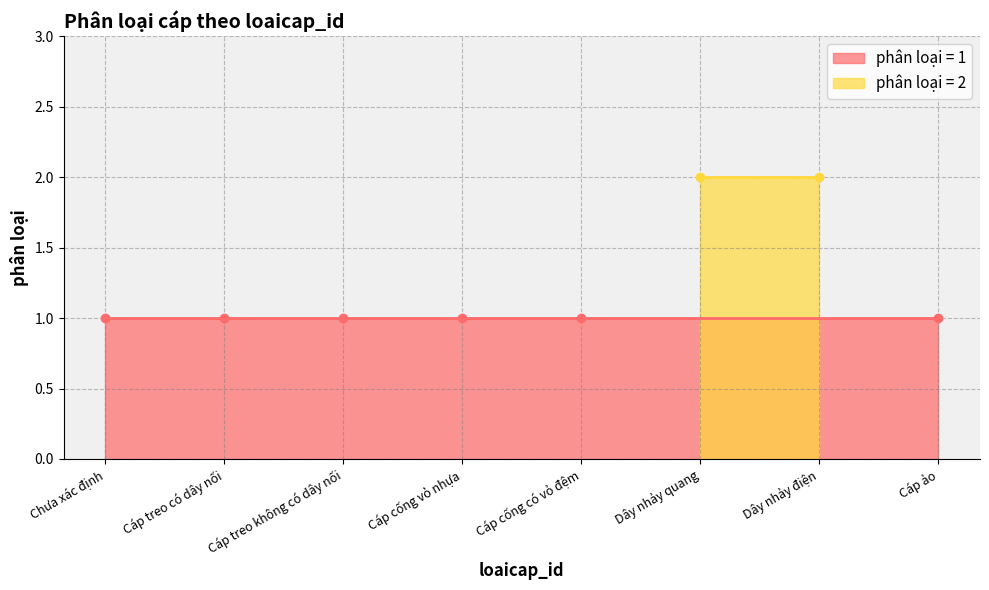

Which category has the highest value across all series?

Dây nhảy điện